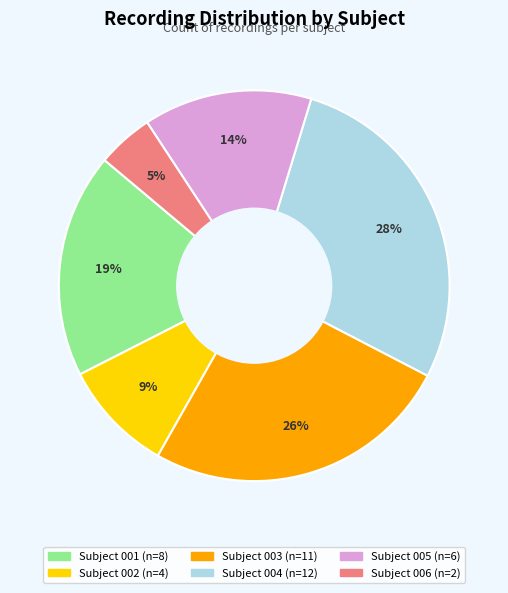

Is there any slice that represents more than half of the pie?

No